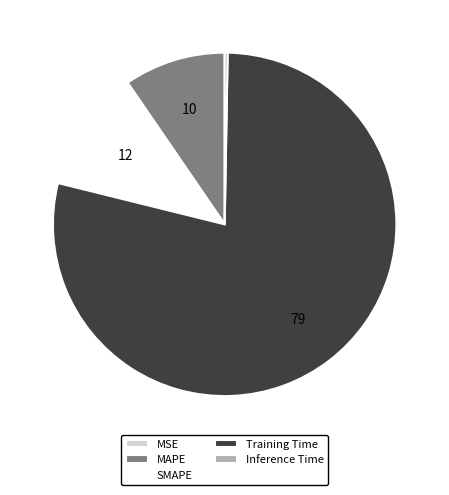

Is the sum of SMAPE and Training Time greater than half?

Yes